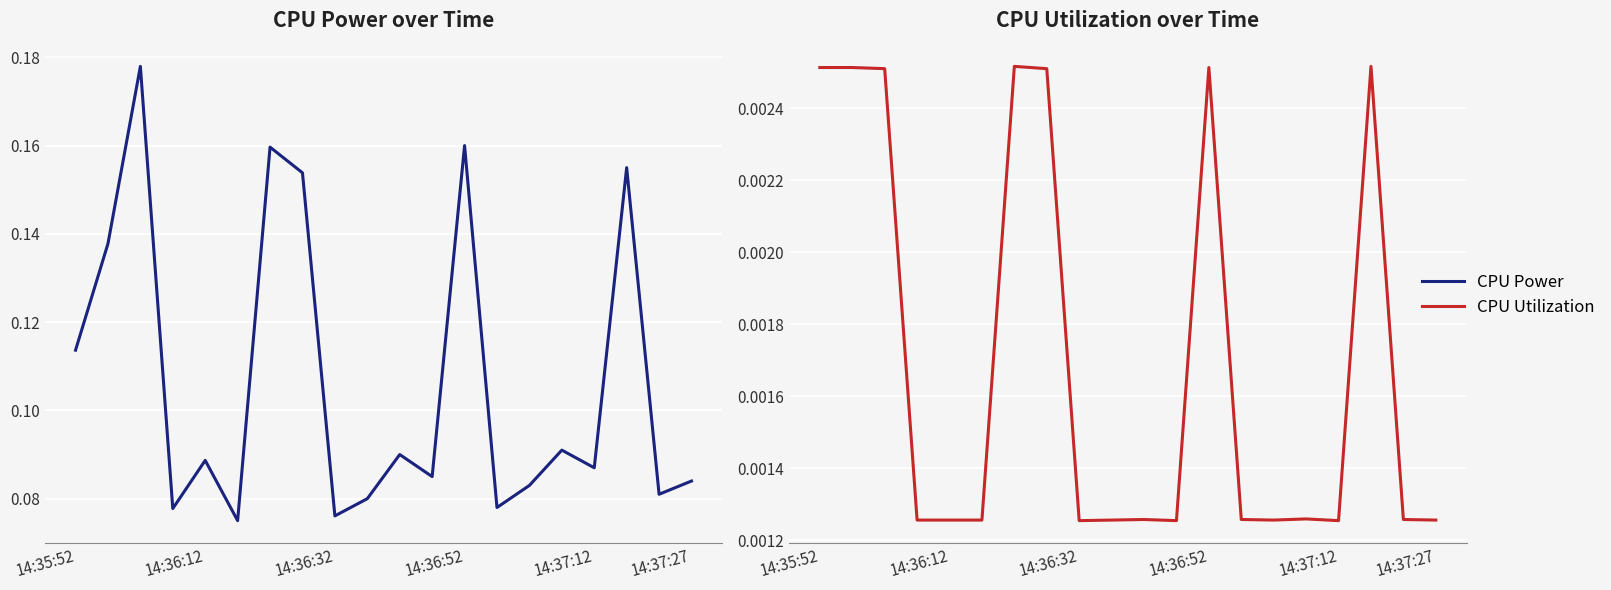

True or false: CPU Utilization and CPU Power intersect in this chart.

False